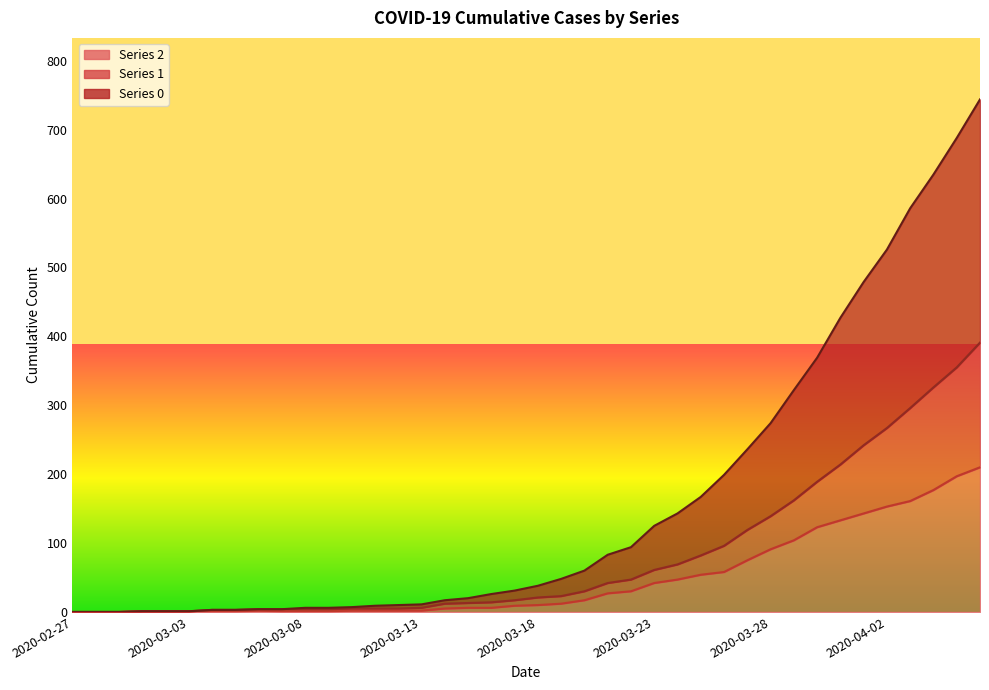

What is the difference between the highest and lowest values at 2020-03-19?

36